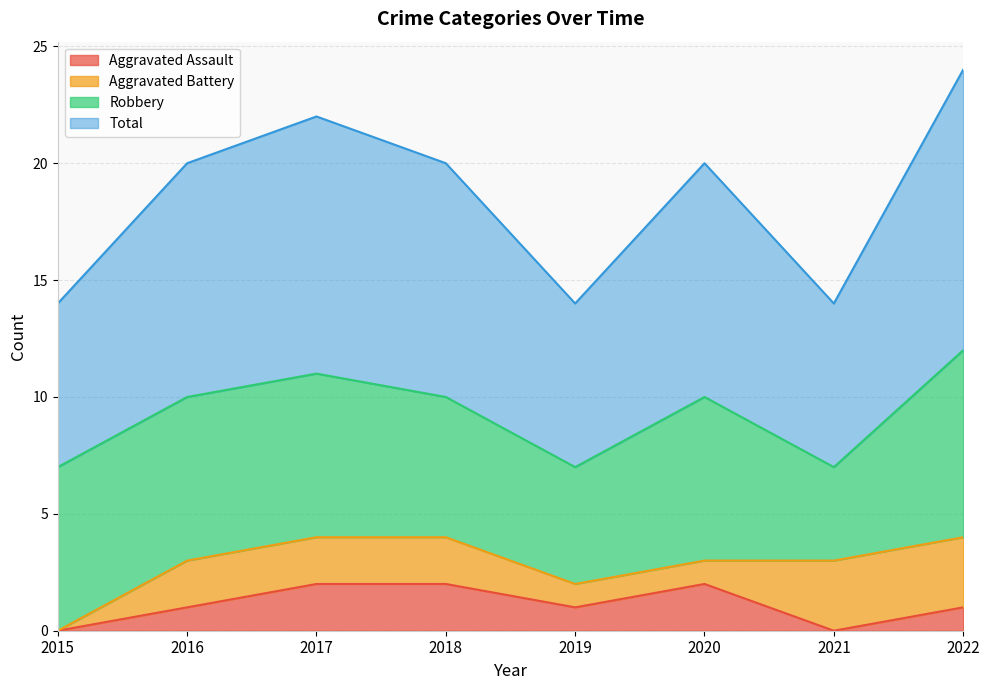

Does the chart display data point markers on the line(s)?

No